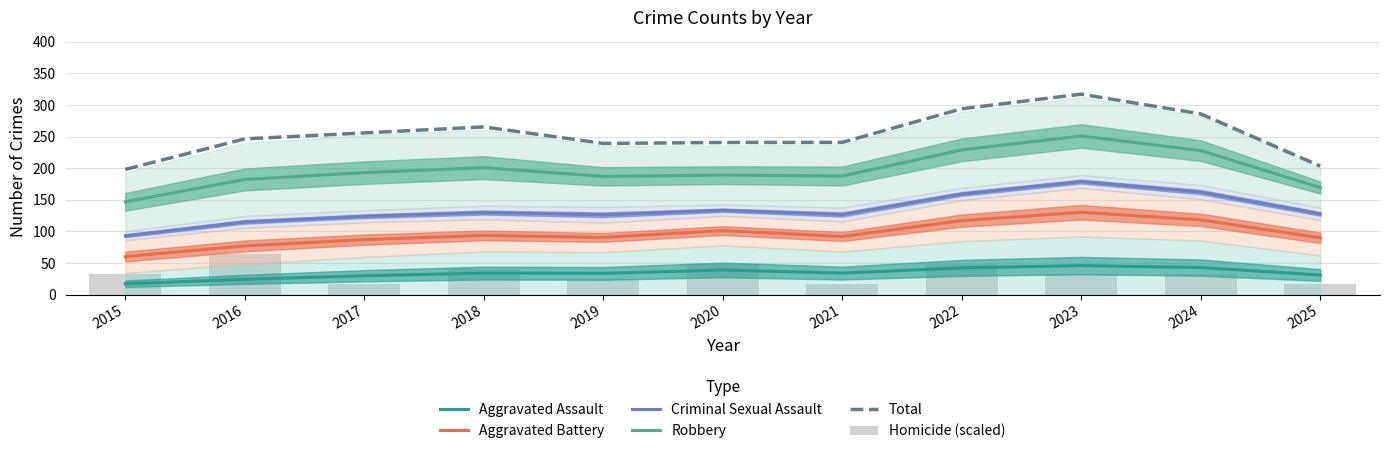

What is the difference between the maximum and minimum values in the Aggravated Battery series?

70.1